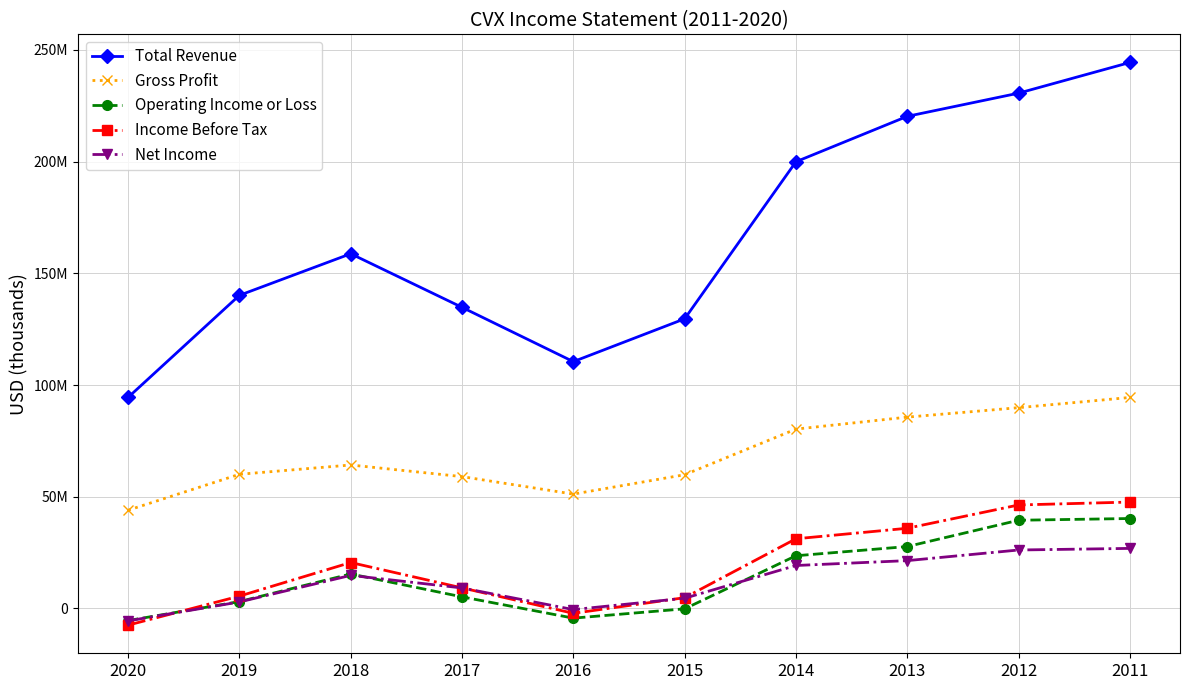

What is the difference between the second highest and minimum values in the Income Before Tax series?

53785000